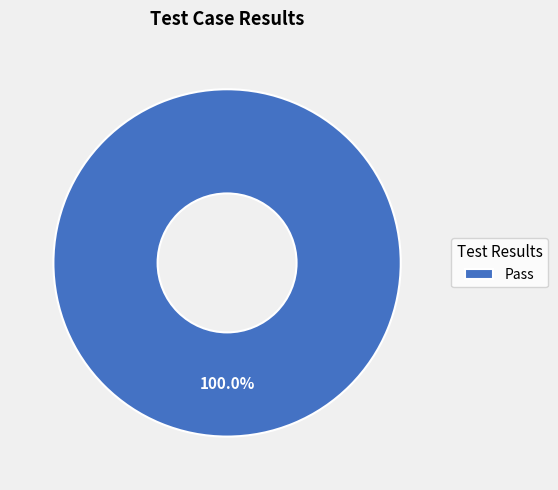

To the nearest percent, what percentage of the pie is Pass?

100%